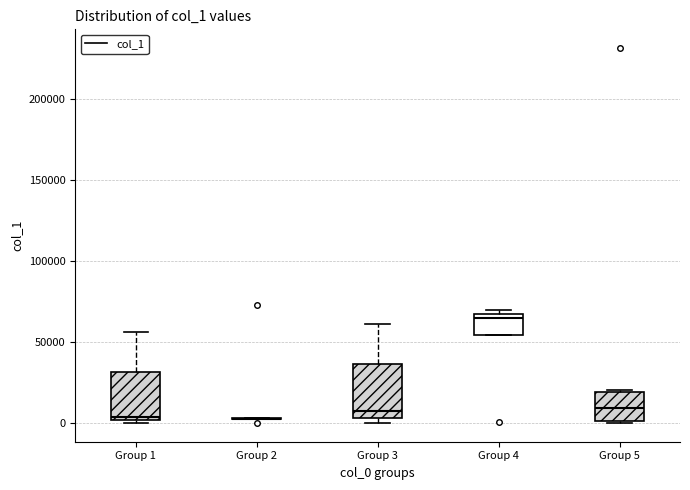

Reading left to right, read every box against the y-axis: the position of its median line, the range the box covers, and the ends of its whiskers. The values are not printed on the chart, so give them approximately, as read against the axis.

Group 1: median 5000, box 0 to 30000, whiskers 0 (just below the box's lower edge) to 55000
Group 2: box collapsed to a line at 5000, whiskers 0 to 5000
Group 3: median 5000 (just above the box's lower edge), box 5000 to 35000, whiskers 0 to 60000
Group 4: median 65000 (just below the box's upper edge), box 55000 to 65000, whiskers 55000 to 70000
Group 5: median 10000, box 0 to 20000, whiskers 0 to 20000